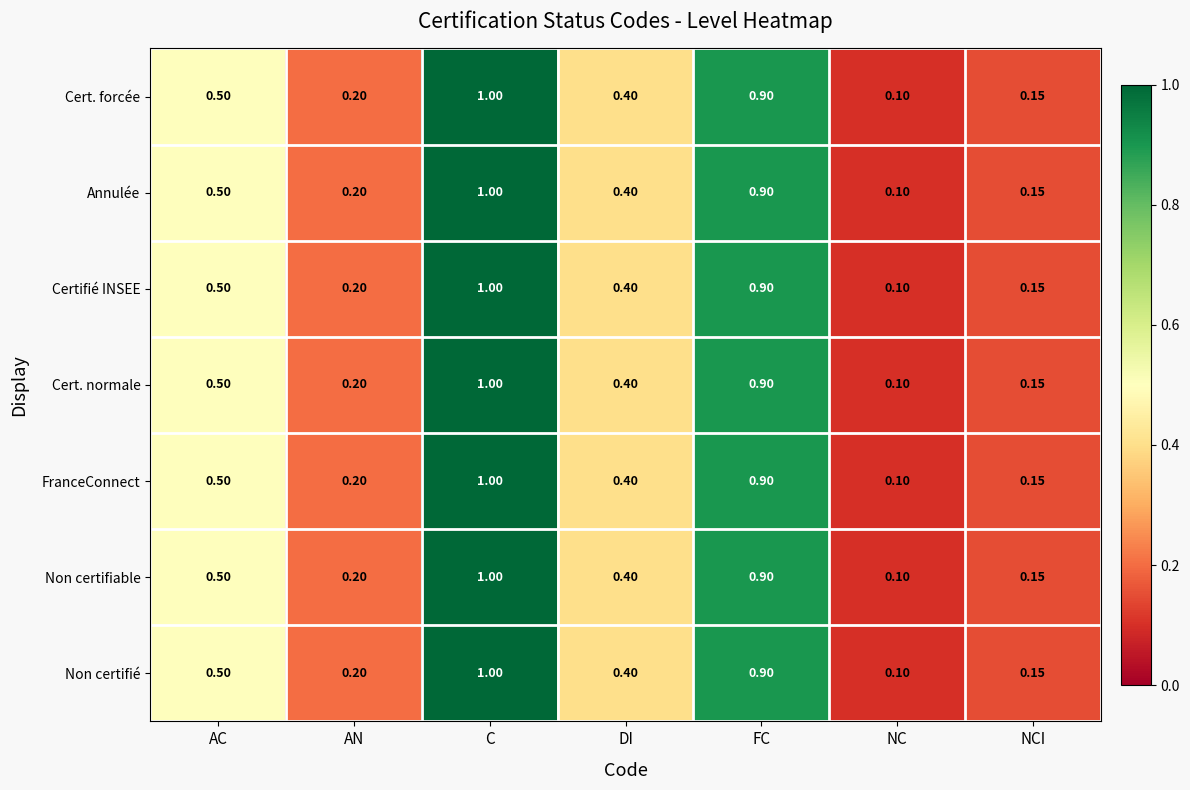

List the labels in order of Certifié INSEE value, largest first.

C, FC, AC, DI, AN, NCI, NC